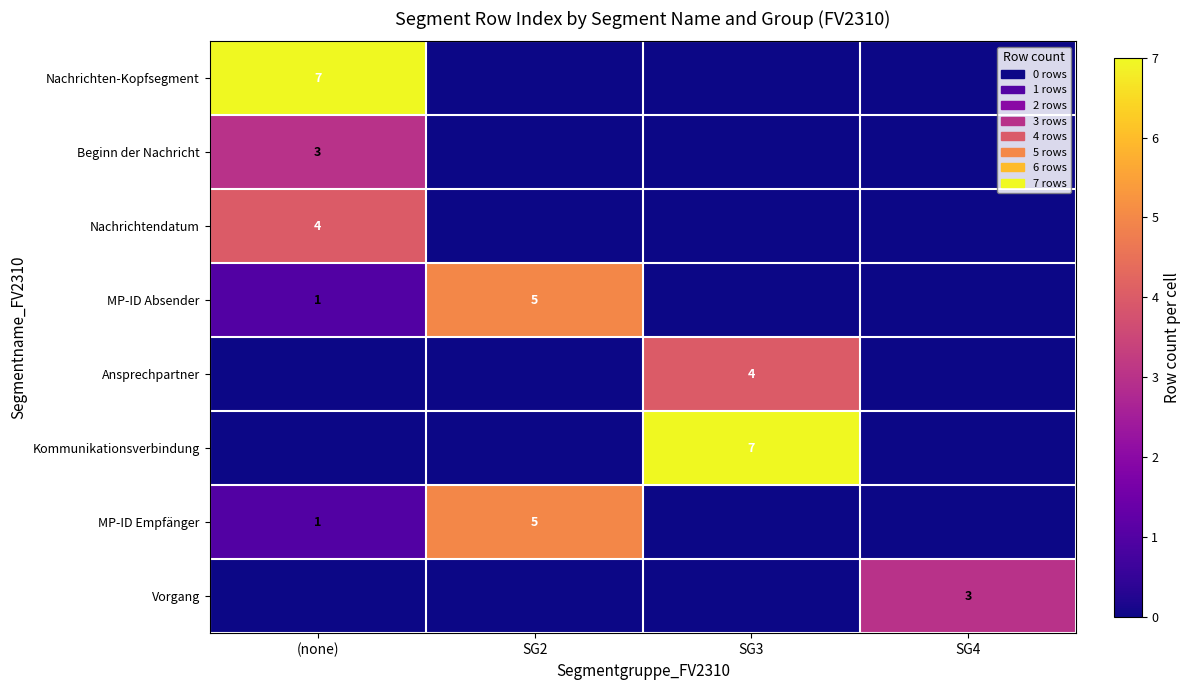

The value of Kommunikationsverbindung at SG3 is 7. True or false?

True